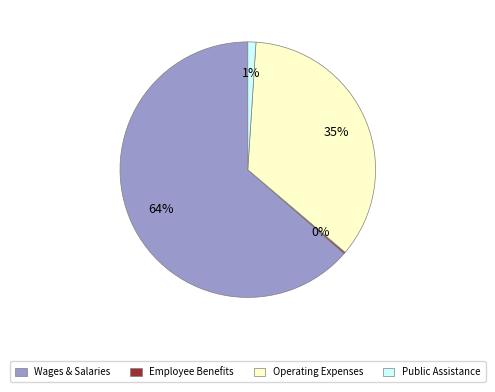

Which category has the biggest portion of the pie?

Wages & Salaries